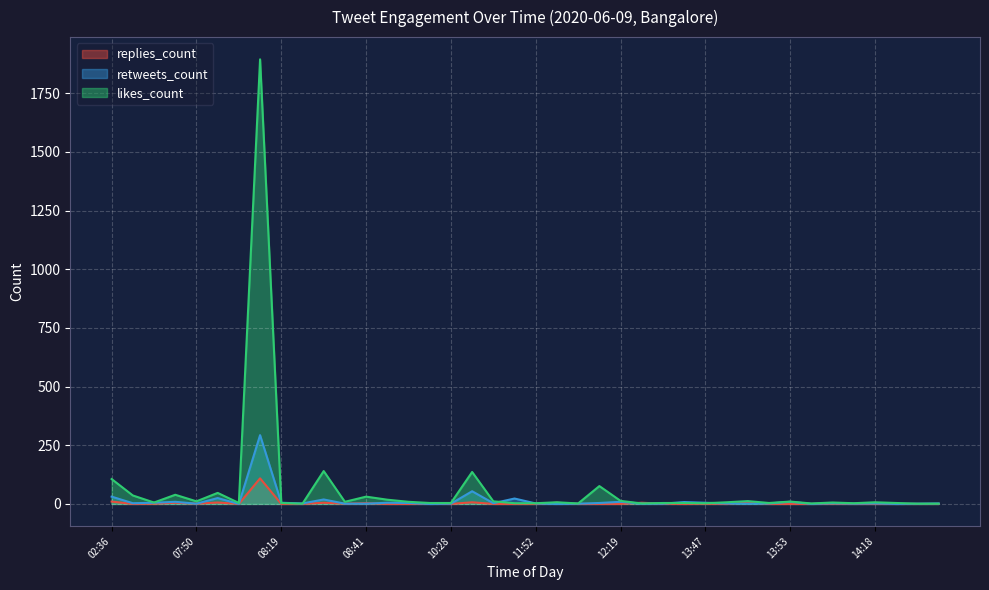

What is the value of the retweets_count point at the 15th from the left?

4